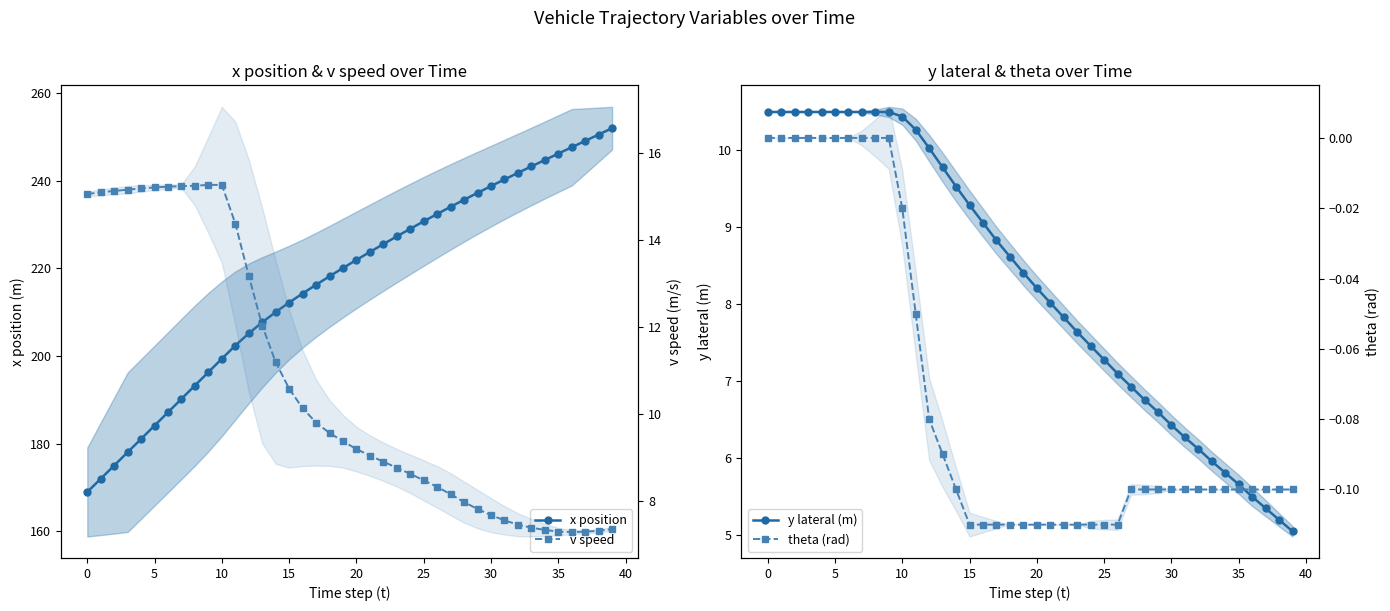

The value of theta (rad) at 40 is 0.1. True or false?

False